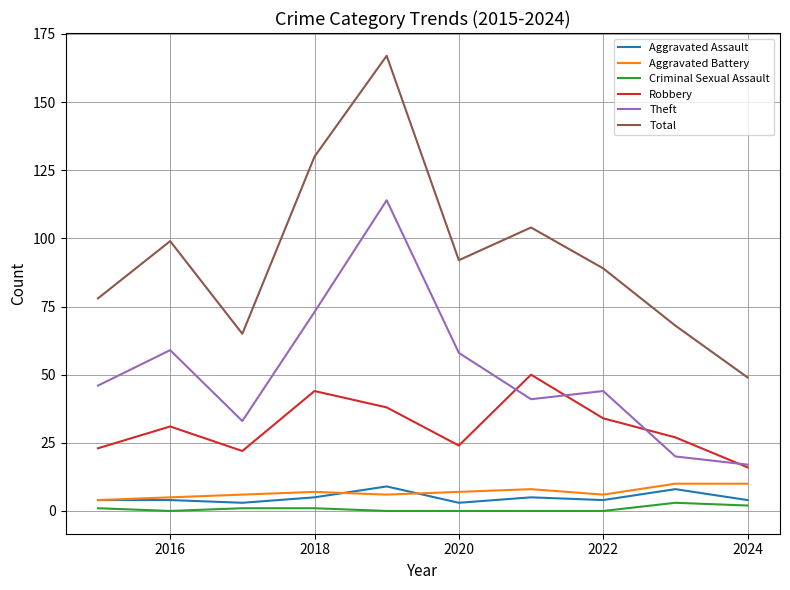

Which series has the largest range (max minus min)?

Total